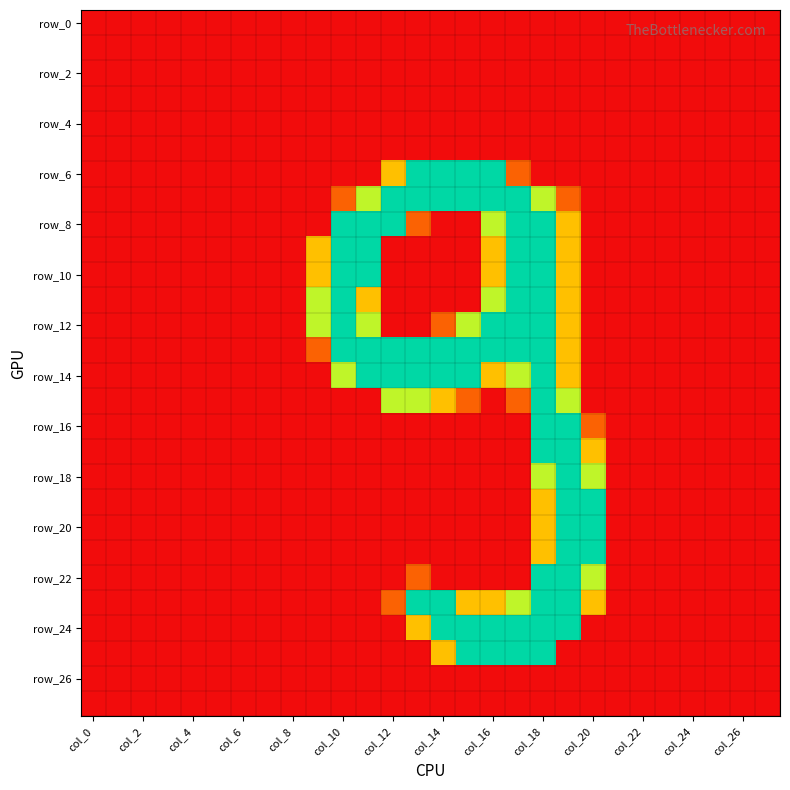

At how many categories does at least one series exceed 80?

12